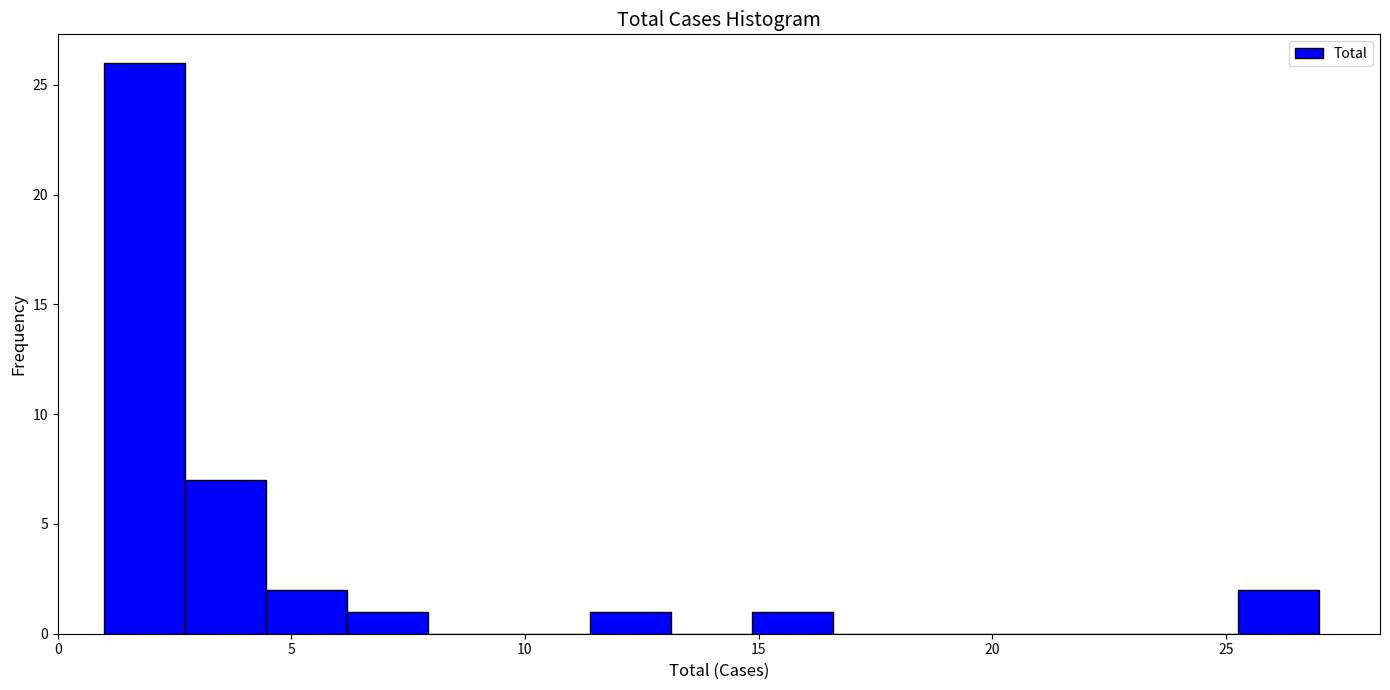

Around what value on the x-axis is the tallest bar? Give the approximate position of its centre, as read against the axis.

2.0